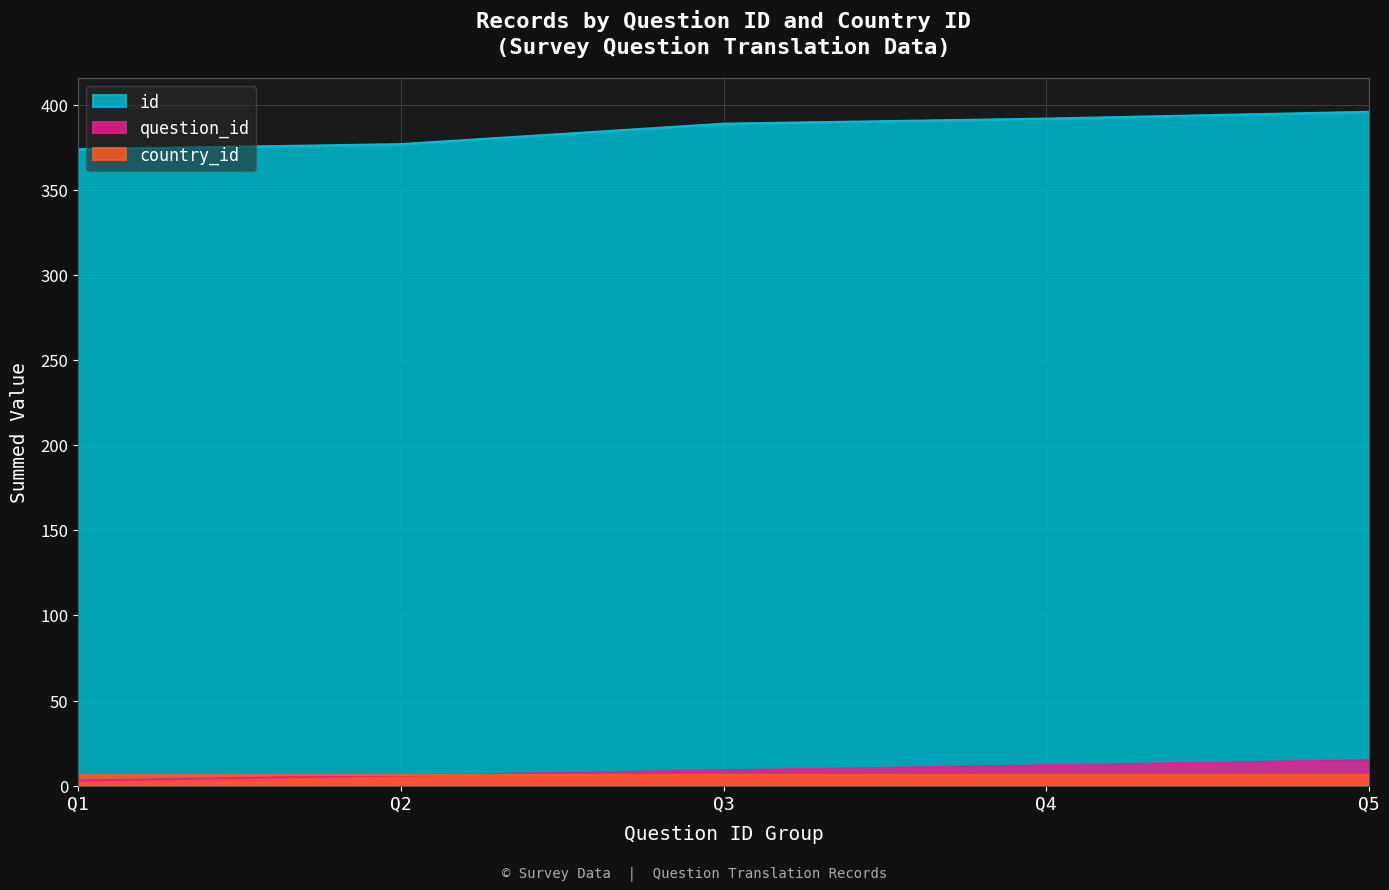

What is the maximum value shown in the chart?

396